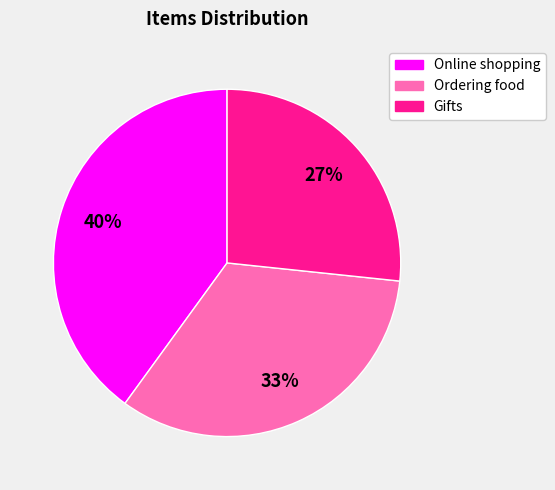

To the nearest percent, what is the average slice percentage?

33%